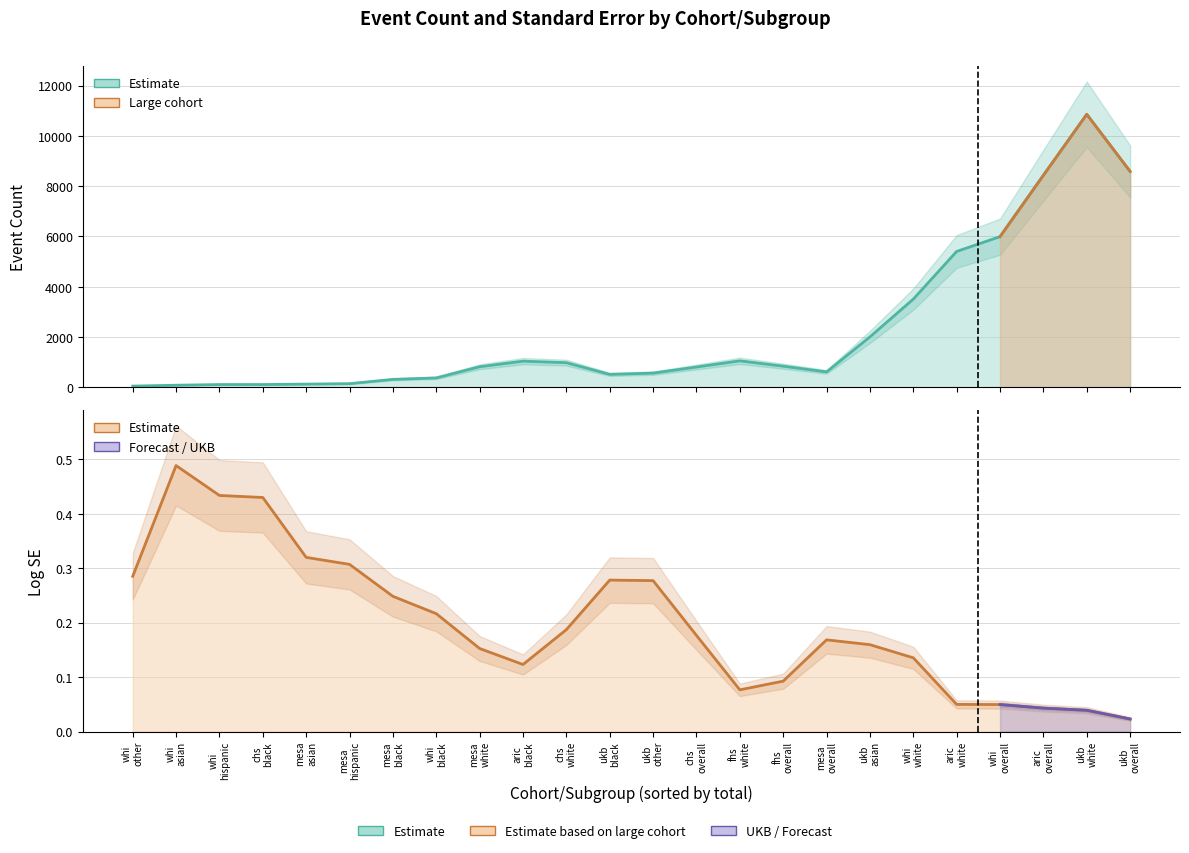

What is the label of the 23rd point from the right?

whi
asian